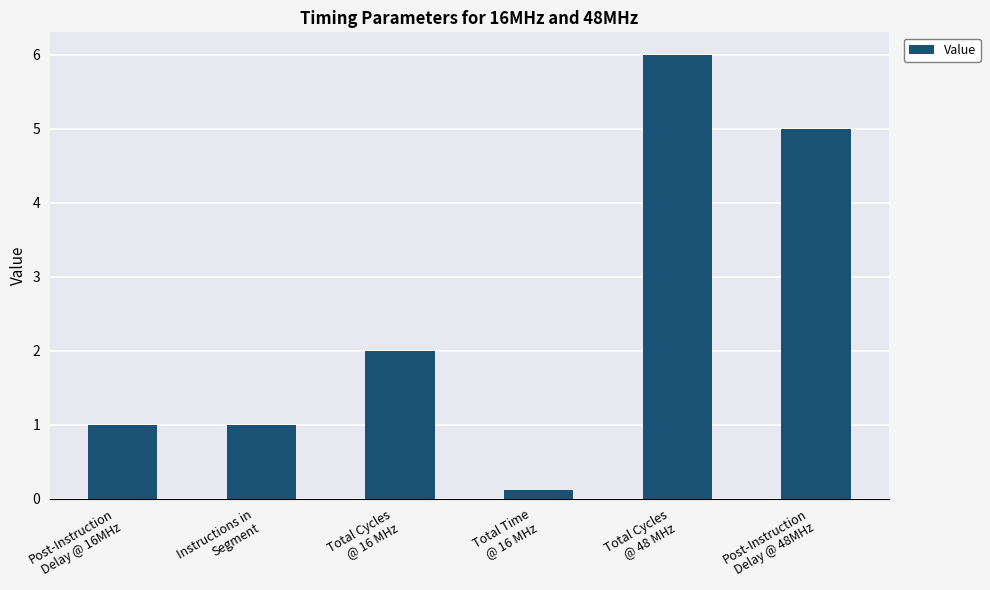

Which category has the lowest value across all series?

Total Time
@ 16 MHz